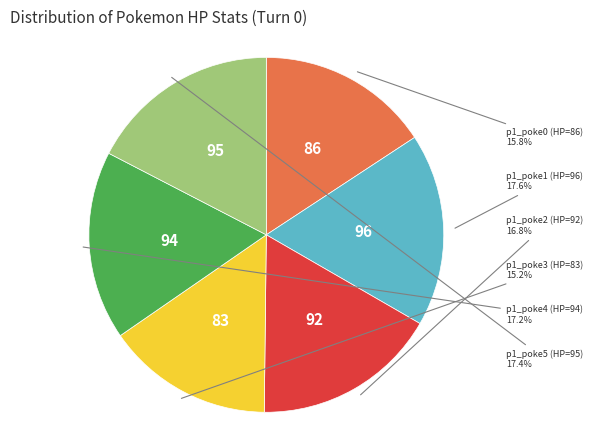

The p1_poke0 (HP=86) slice represents 16% of the pie. True or false?

True